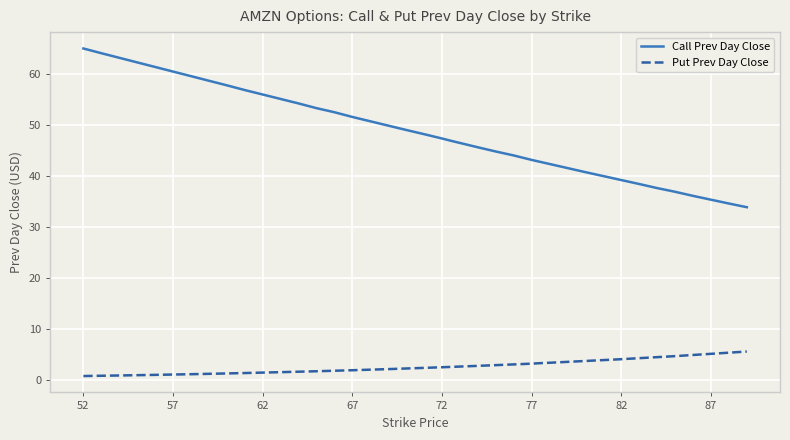

What are all the series names shown in the legend?

Call Prev Day Close, Put Prev Day Close